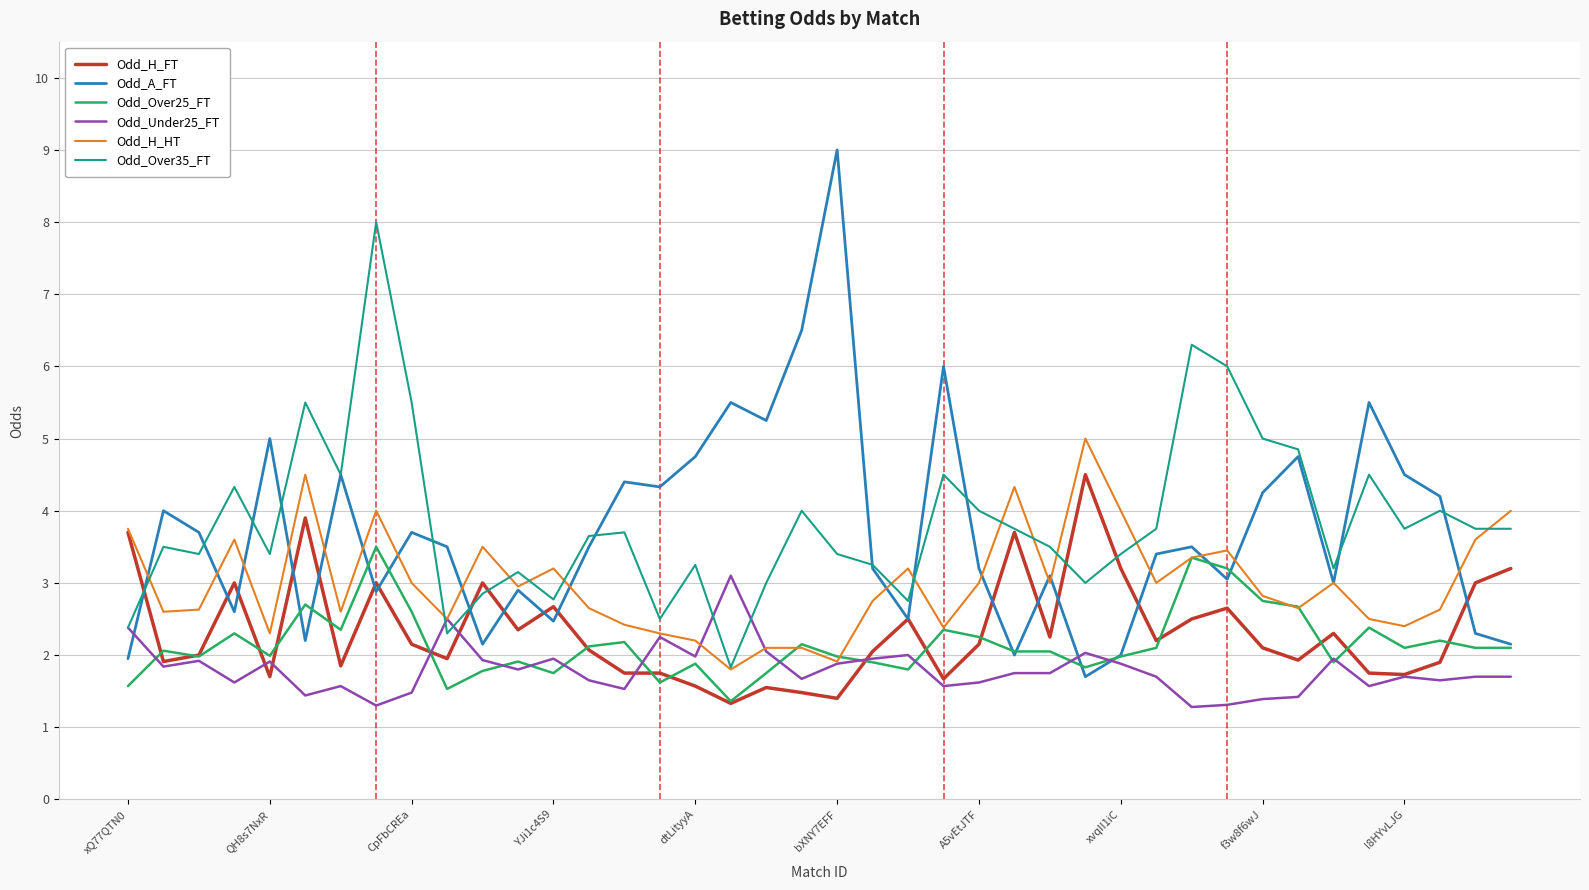

True or false: Odd_Over25_FT and Odd_Over35_FT intersect in this chart.

False